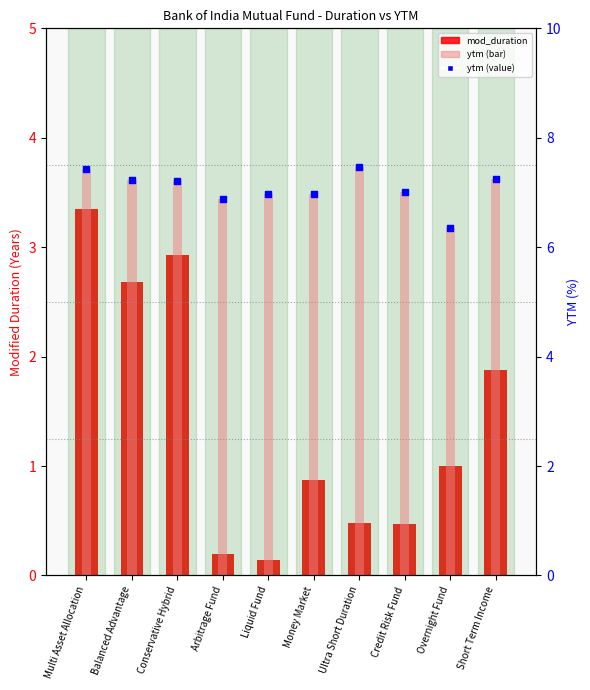

At how many categories does at least one series exceed 5?

10